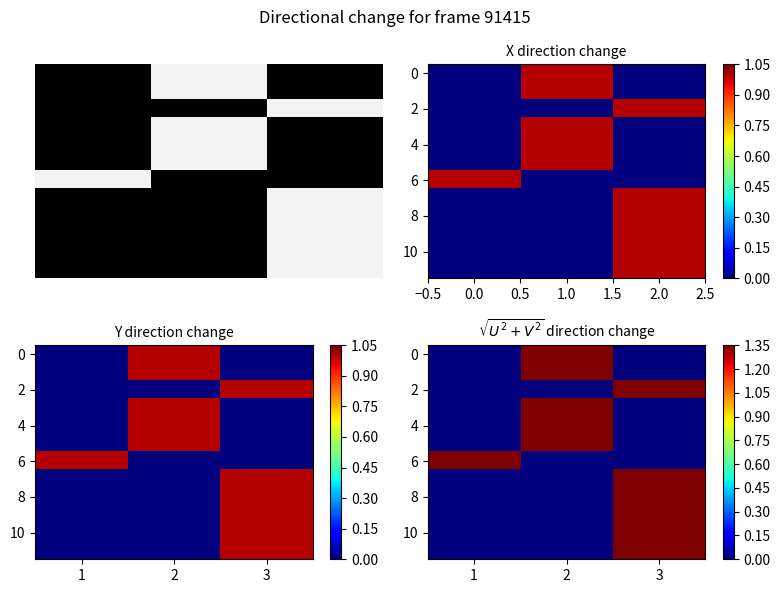

What is the difference between the 8 values at 2 and 3?

1.4